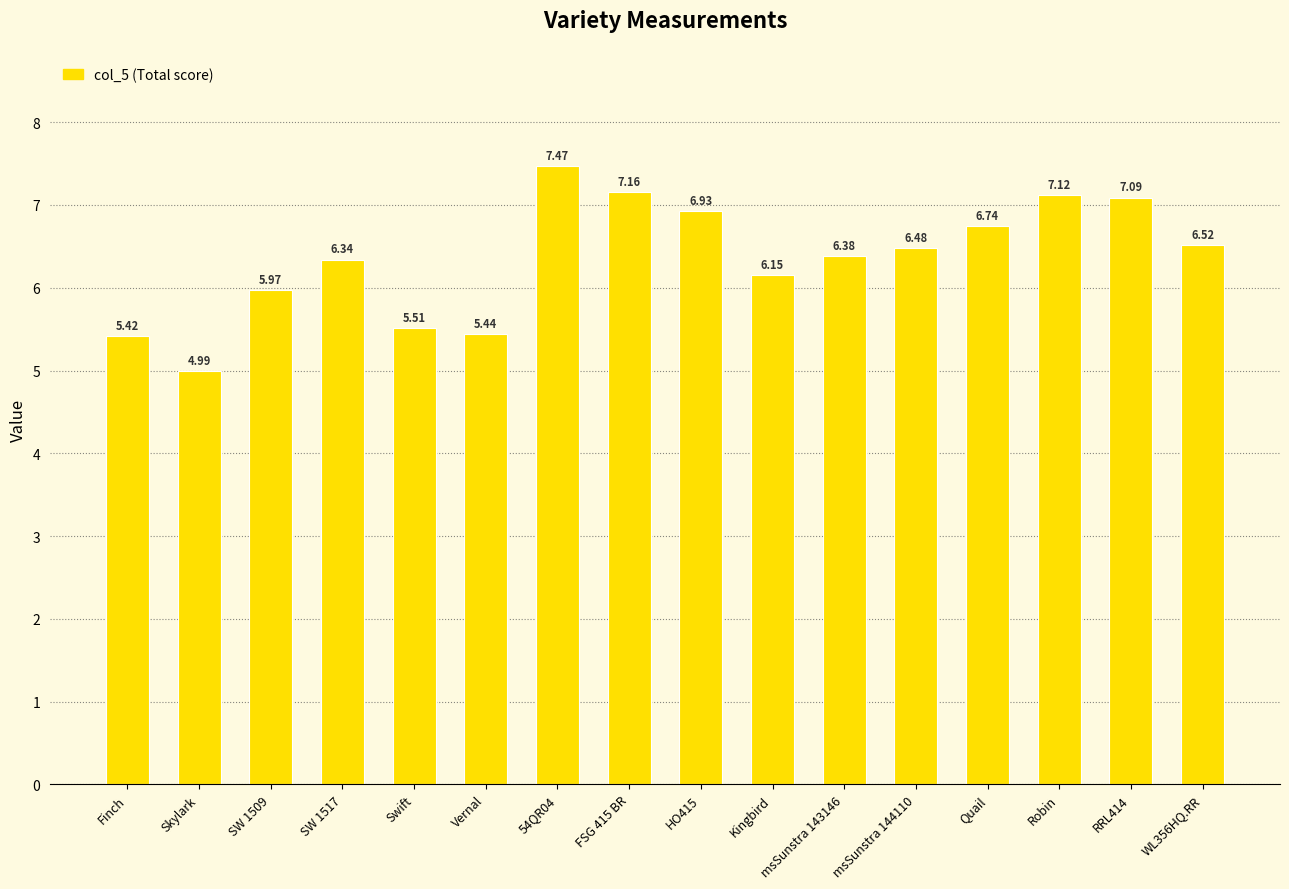

Rank the categories by value from lowest to highest.

Skylark, Finch, Vernal, Swift, SW 1509, Kingbird, SW 1517, msSunstra 143146, msSunstra 144110, WL356HQ.RR, Quail, HO415, RRL414, Robin, FSG 415 BR, 54QR04